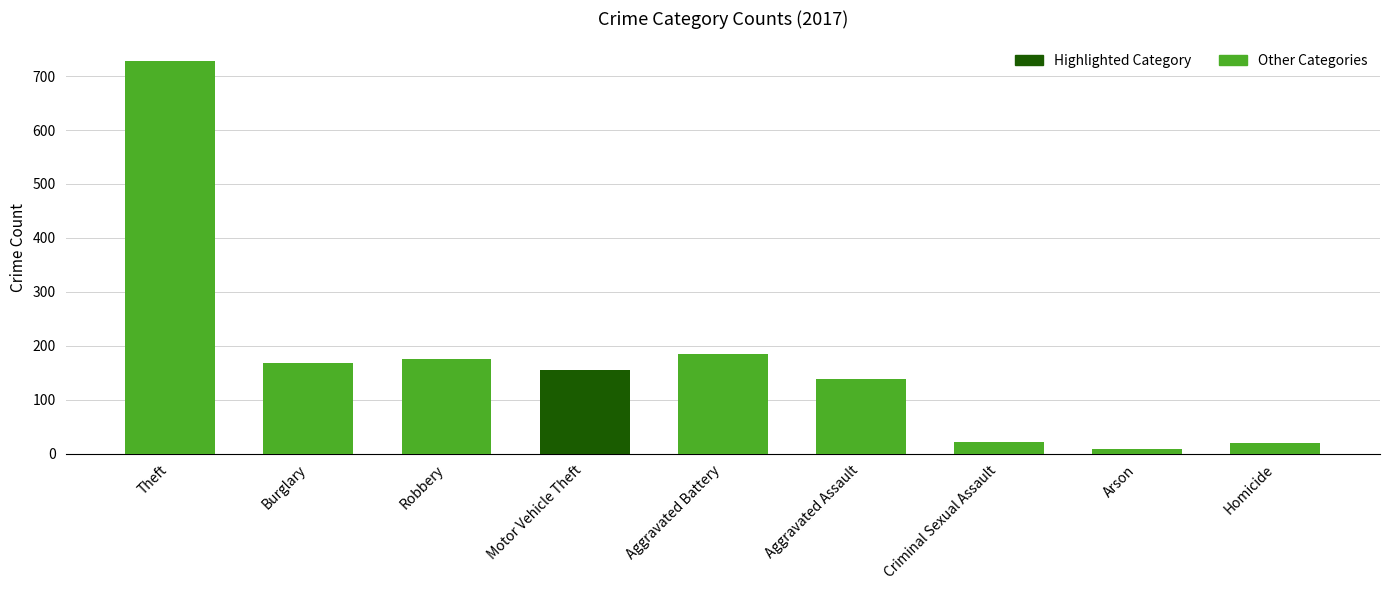

Between Aggravated Battery and Arson, which is larger?

Aggravated Battery